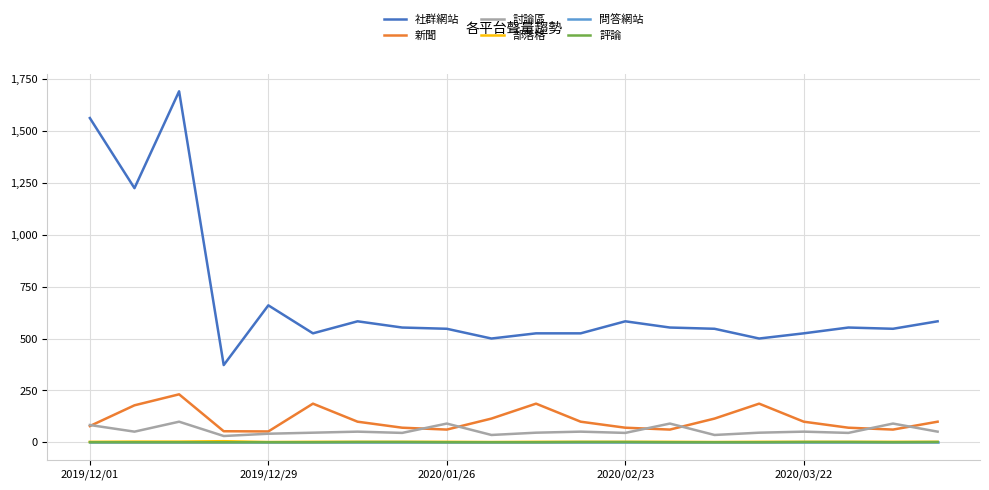

What is the minimum value for 社群網站?

372